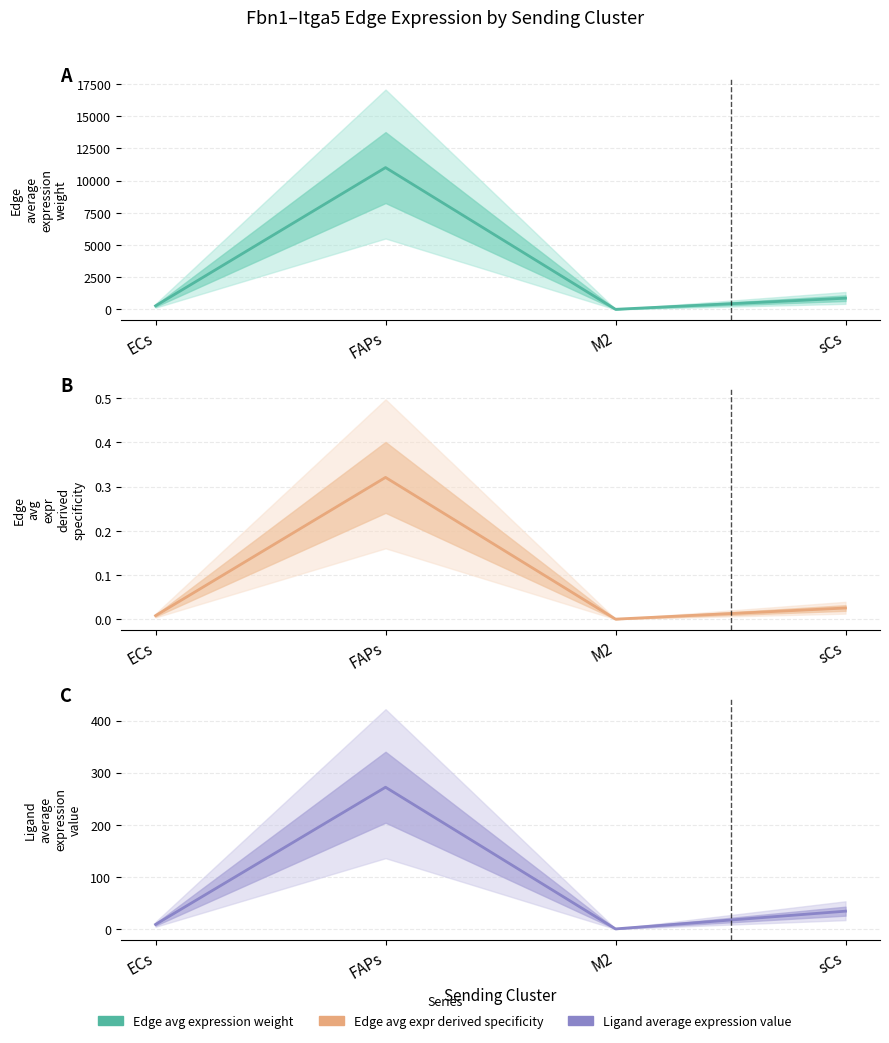

What is the label of the 4th point from the right?

ECs